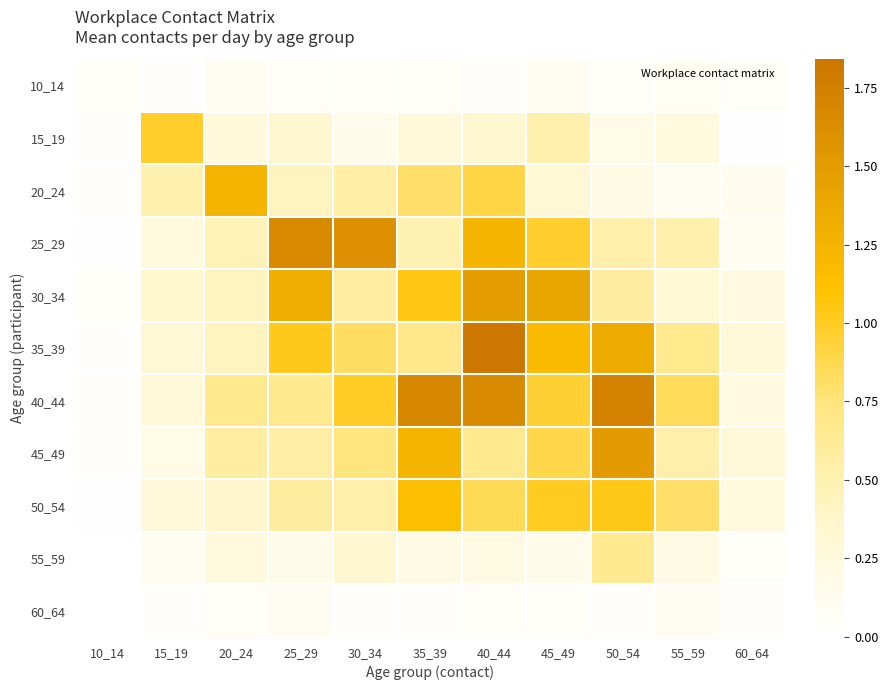

List the series in order of their peak value, lowest first.

10_14, 60_64, 55_59, 15_19, 50_54, 20_24, 30_34, 45_49, 25_29, 40_44, 35_39